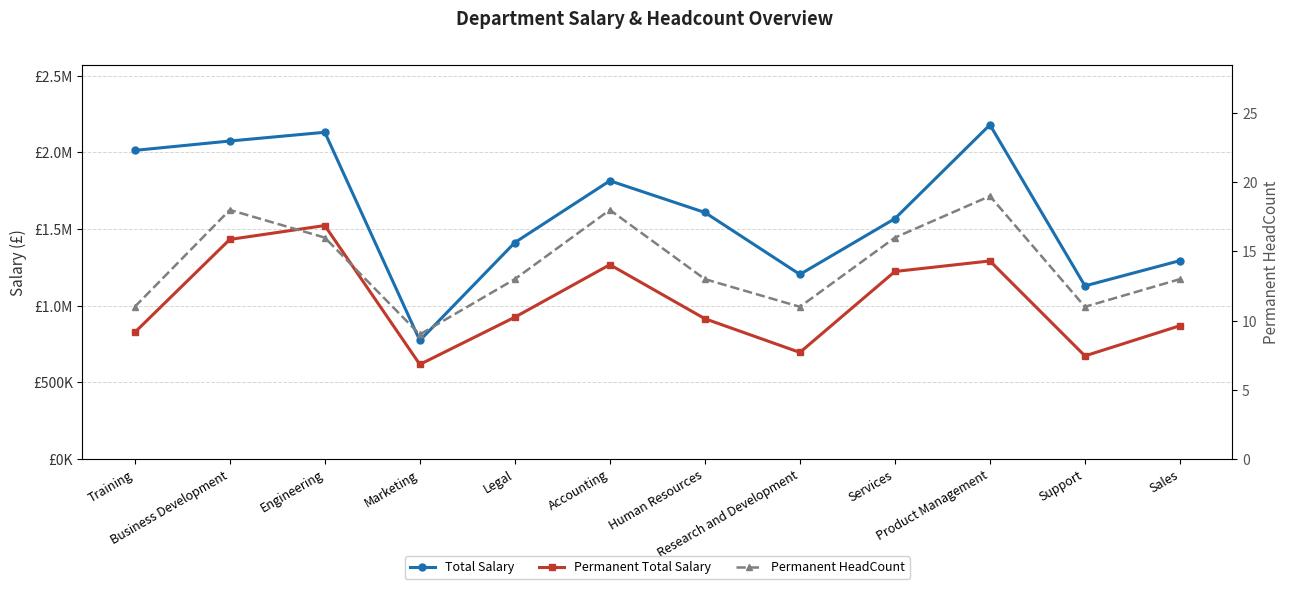

Count the number of categories in the chart.

12